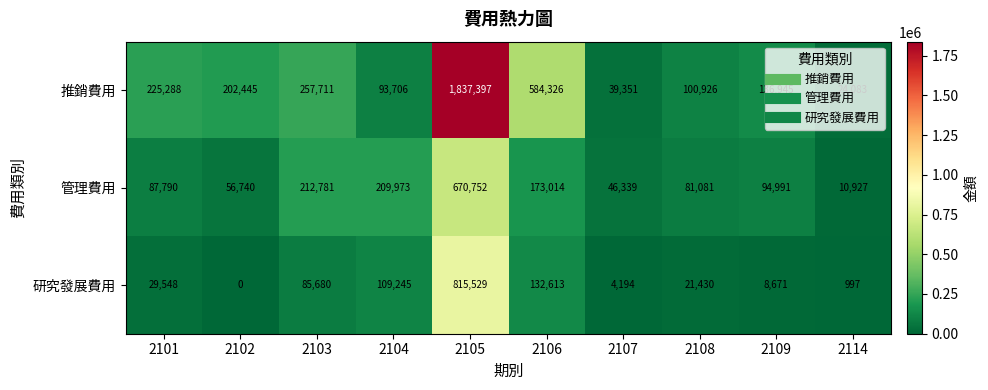

At 2104, list the series in order from smallest to largest.

推銷費用, 研究發展費用, 管理費用